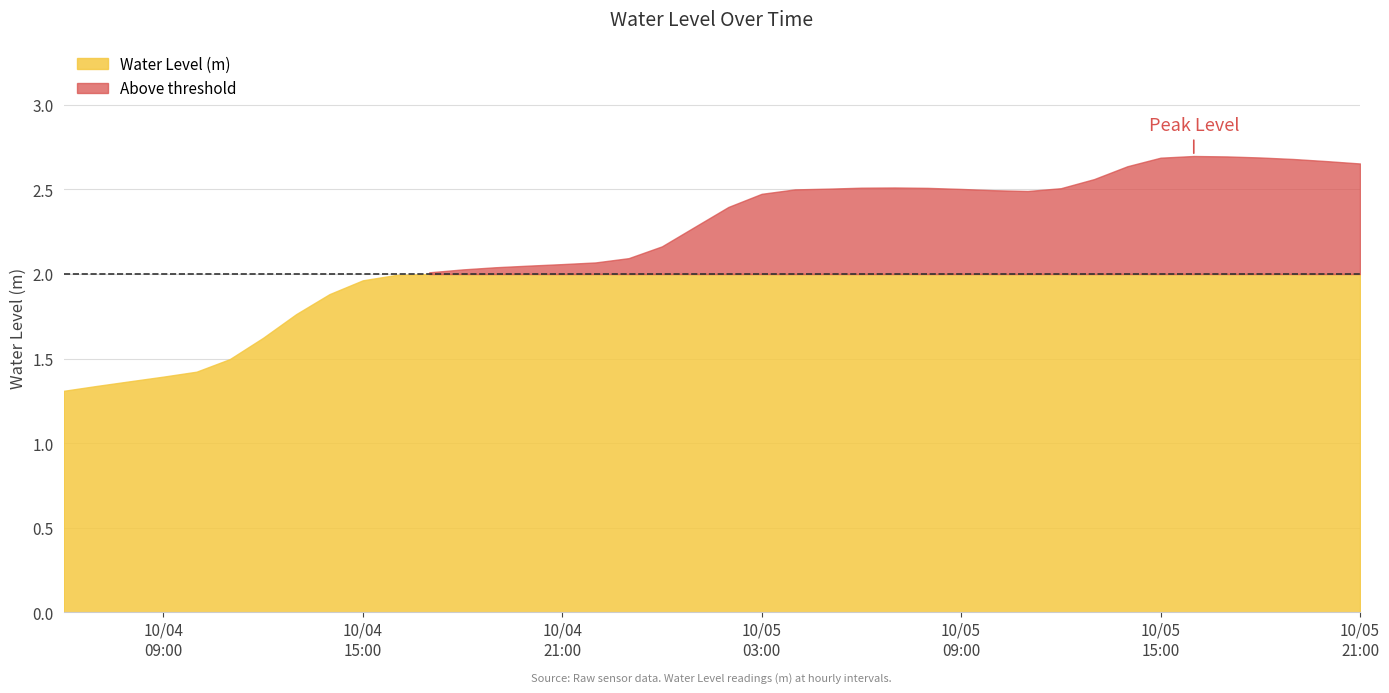

What is the label of the 3rd point from the left?

2024-10-04 08:00:00